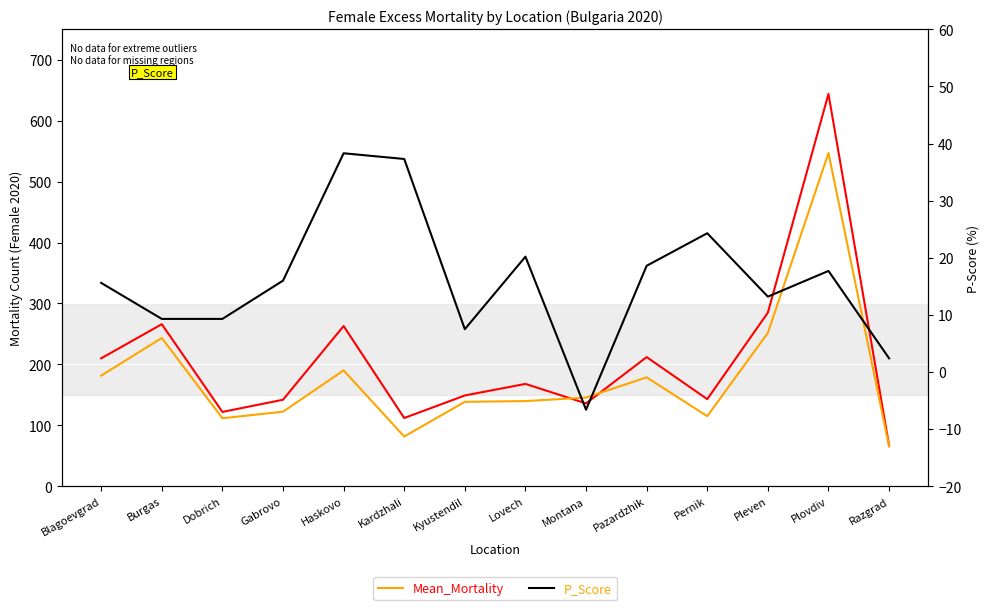

How many times do Mean_Mortality and Mortality cross each other?

2